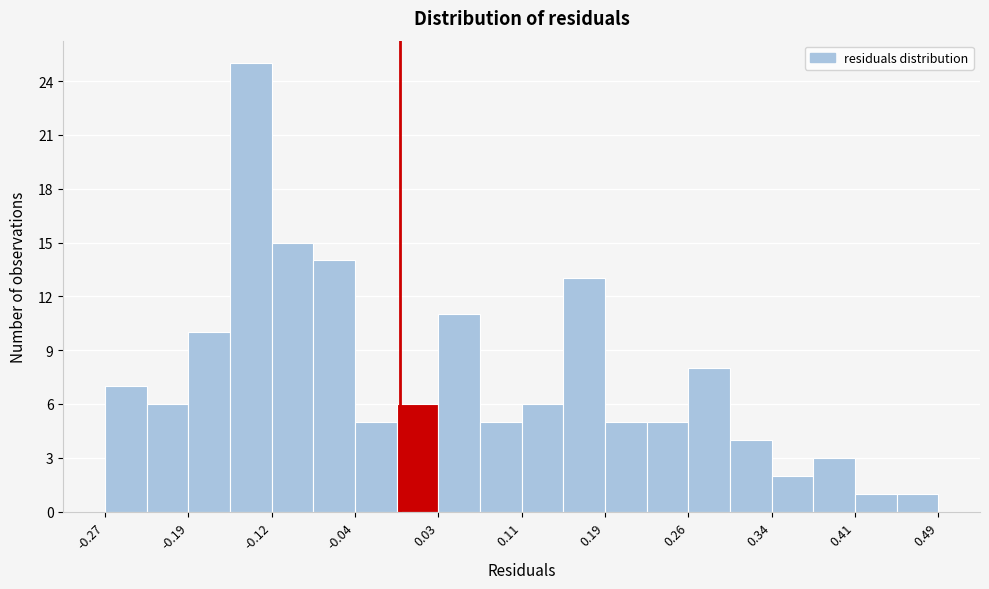

Around what value on the x-axis is the tallest bar? Give the approximate position of its centre, as read against the axis.

-0.13